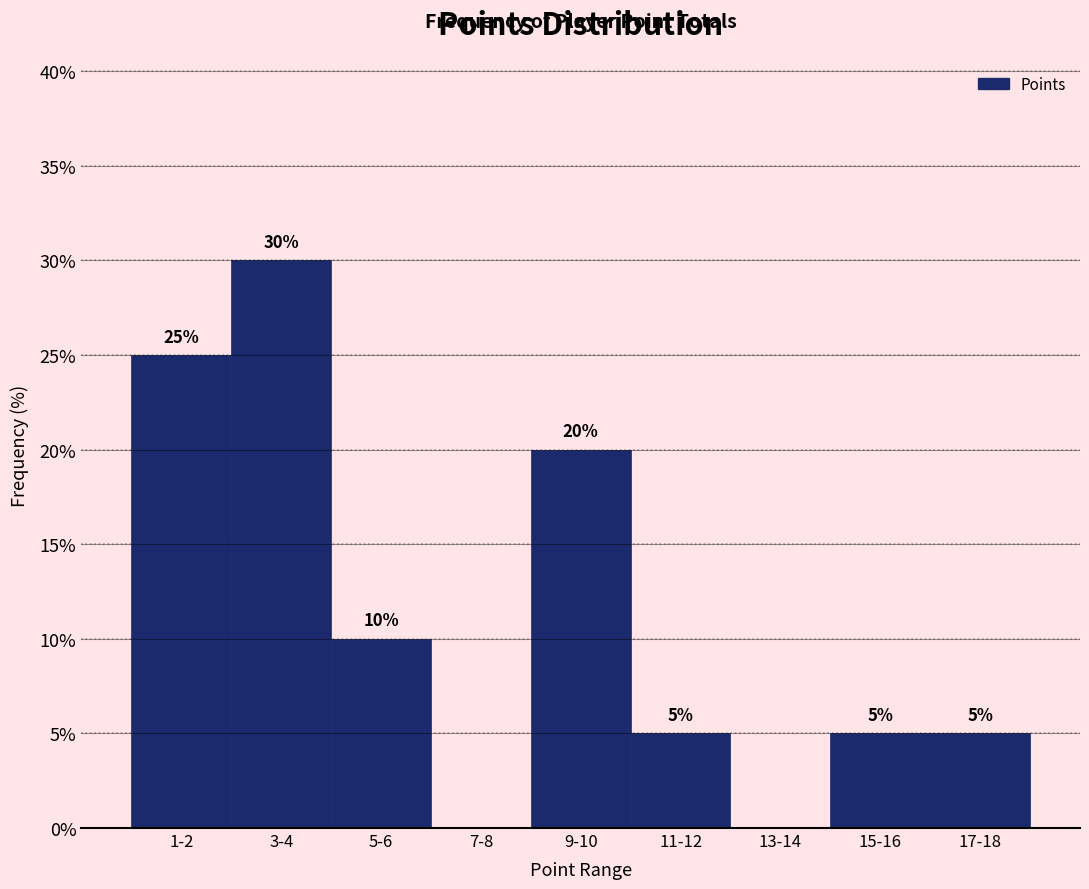

Reading left to right, extract all data points from this chart.

1-2=25	3-4=30	5-6=10	7-8=0	9-10=20	11-12=5	13-14=0	15-16=5	17-18=5